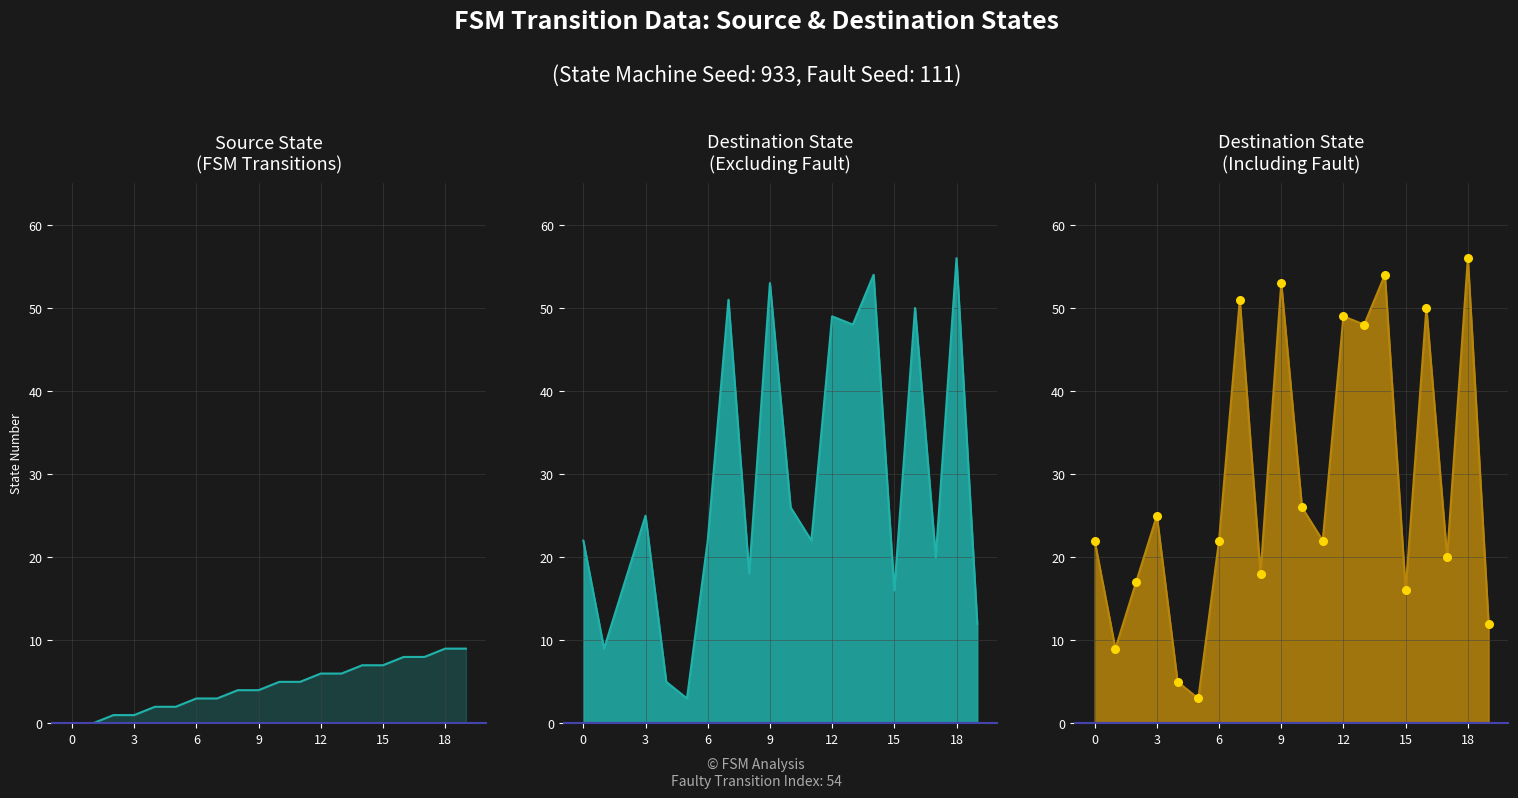

Which series has the widest spread of Y values?

destination_state